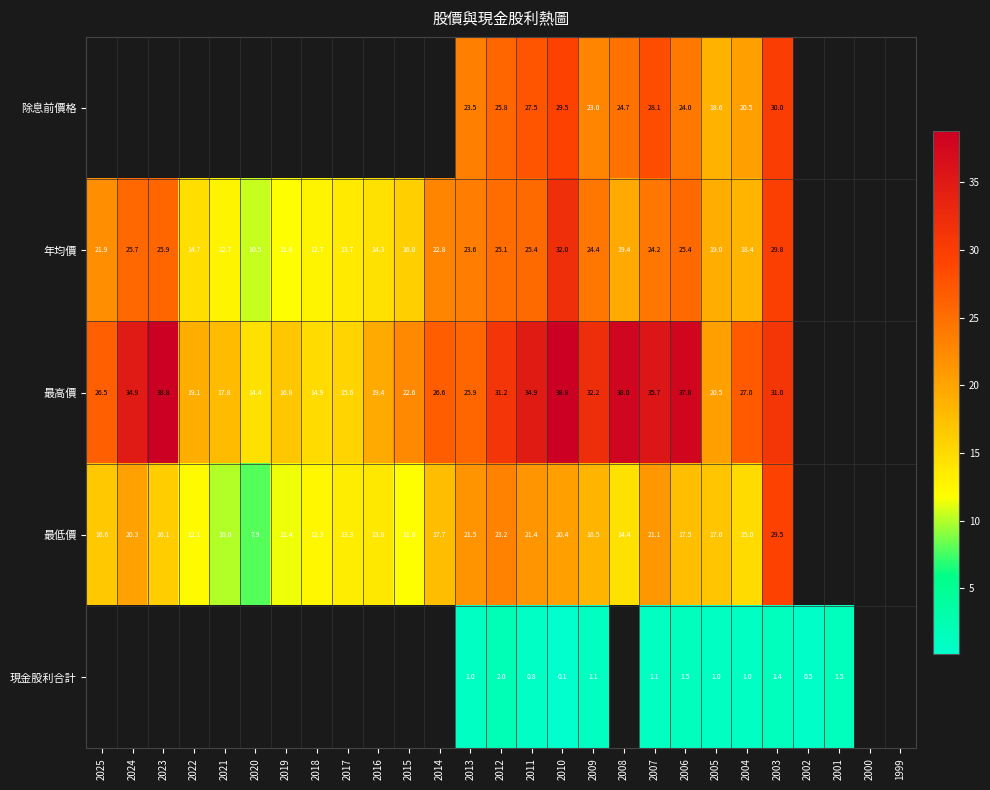

What is the difference between the 最低價 values at 2008 and 2004?

0.6